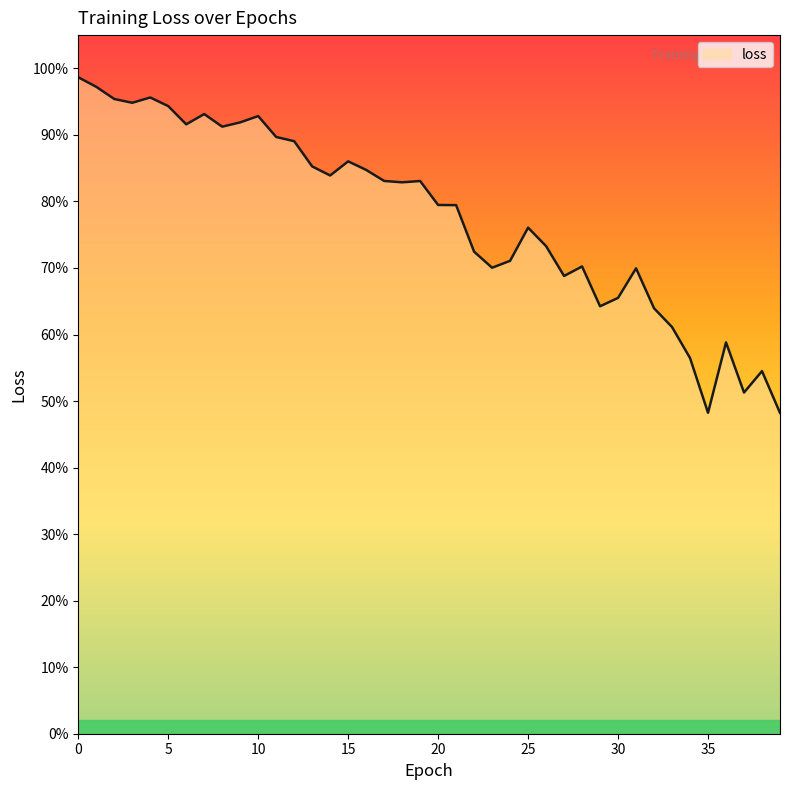

Is this an area chart (filled region under the line)?

Yes